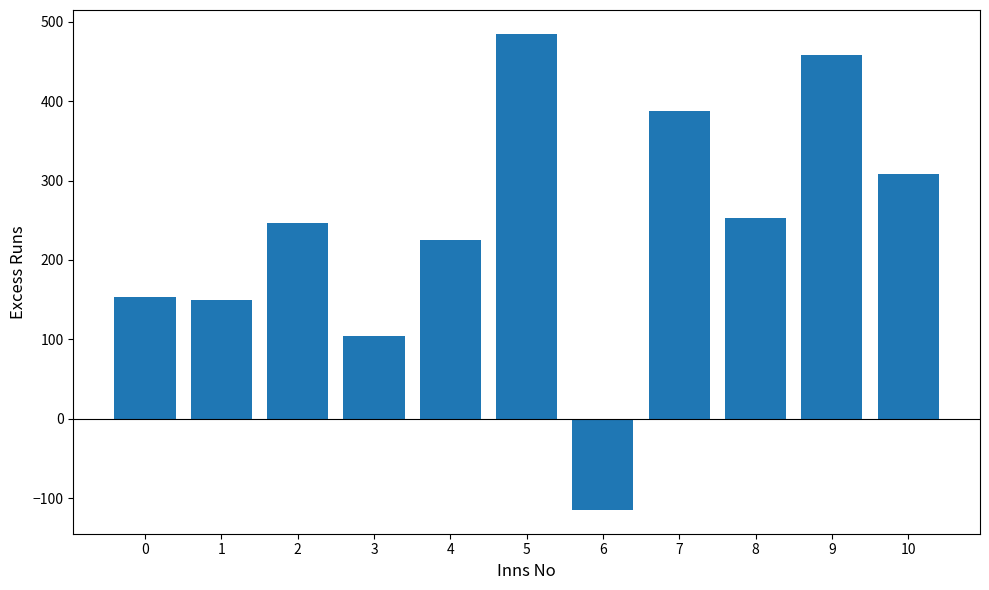

How many bars are there in total?

11